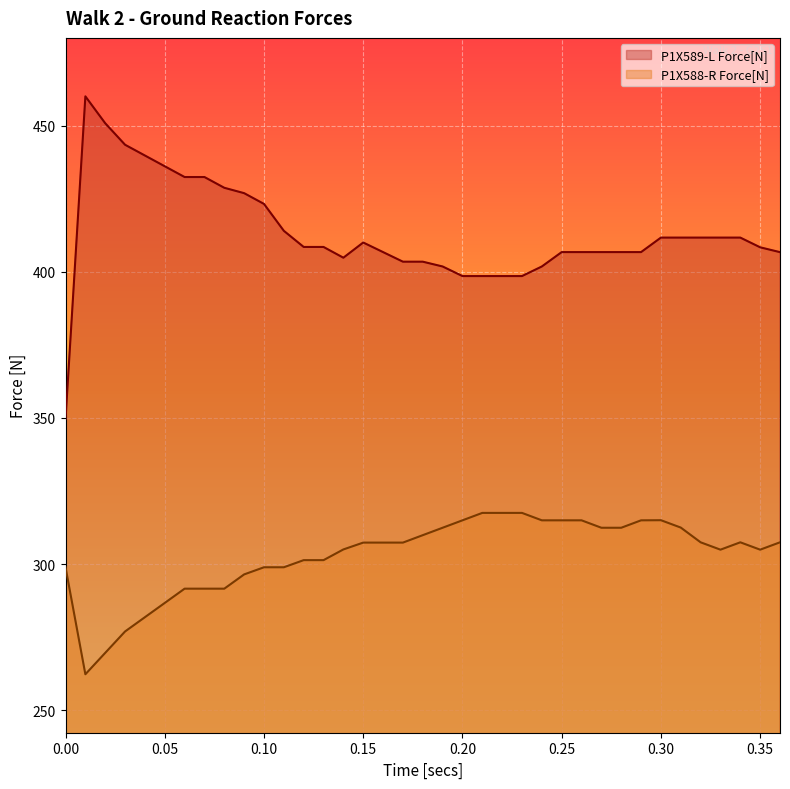

The value of P1X588-R Force[N] at 0.00 is 298.9. True or false?

True